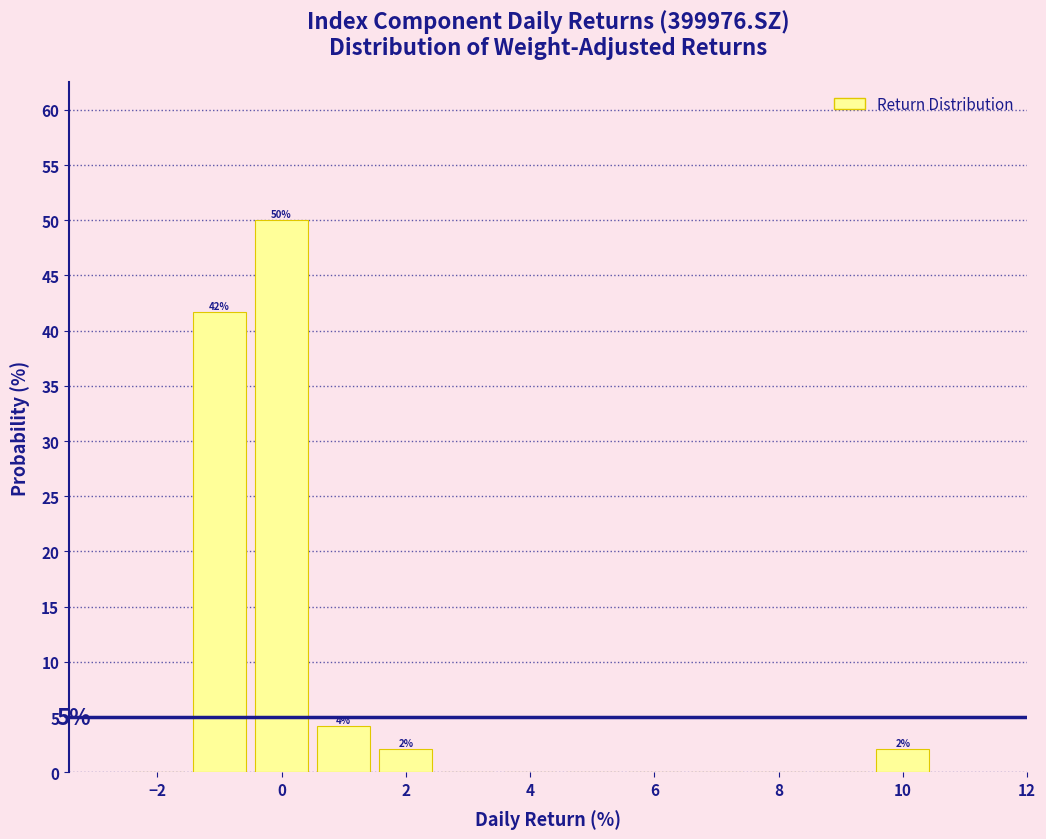

Which range on the x-axis has the tallest bar?

-0.5 to 0.5